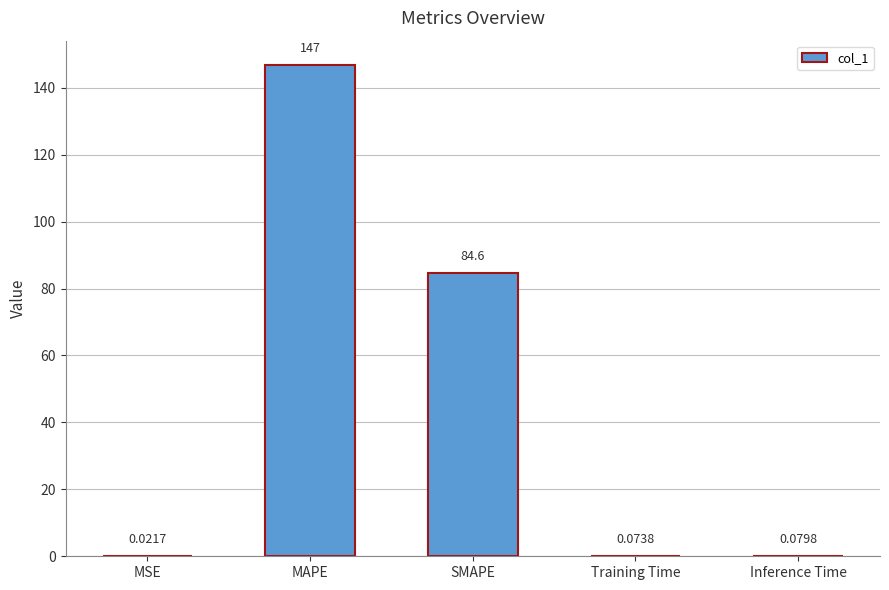

At which category does the chart reach its peak across all series?

MAPE